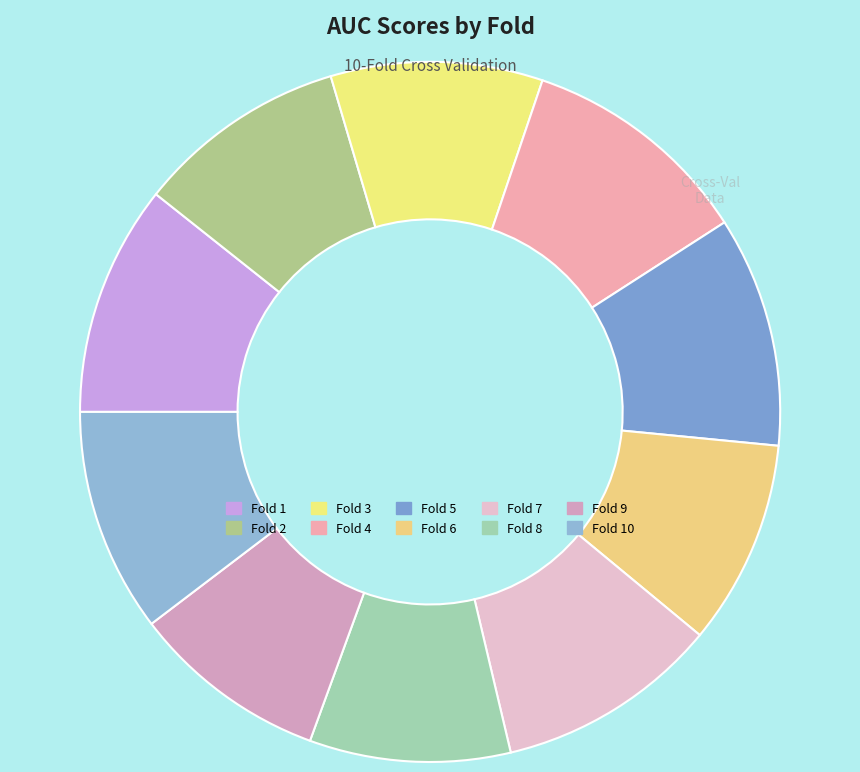

How many slices are in this pie chart?

10